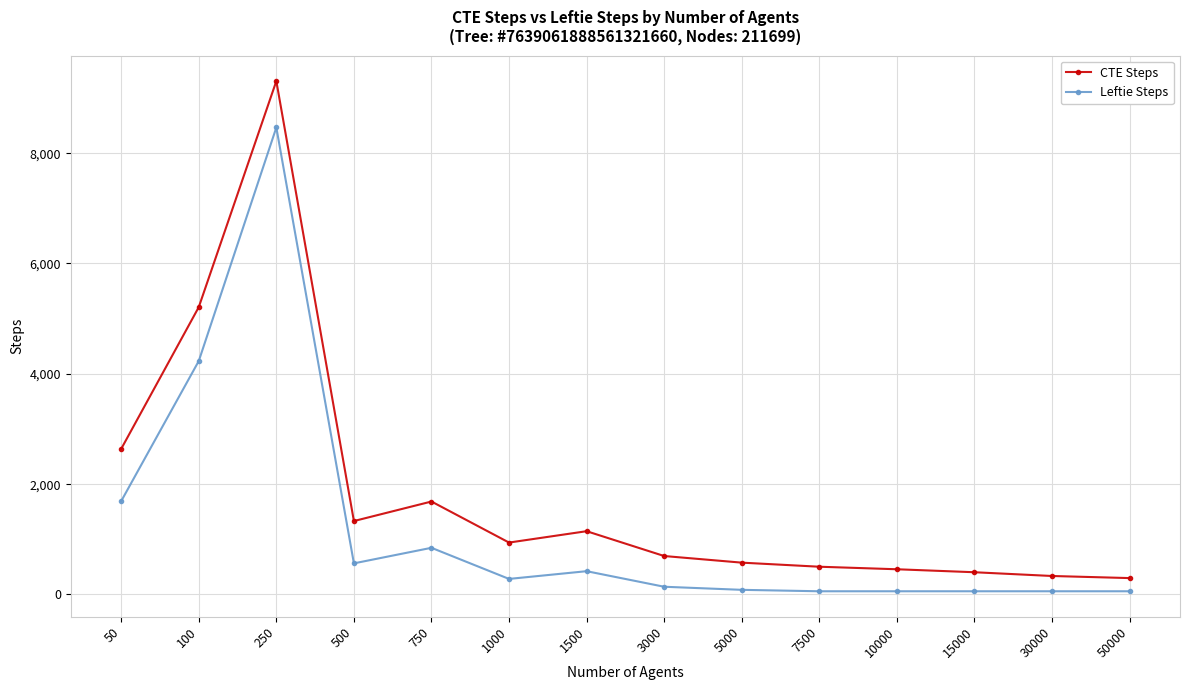

What is the difference between the second highest and minimum values in the CTE Steps series?

4912